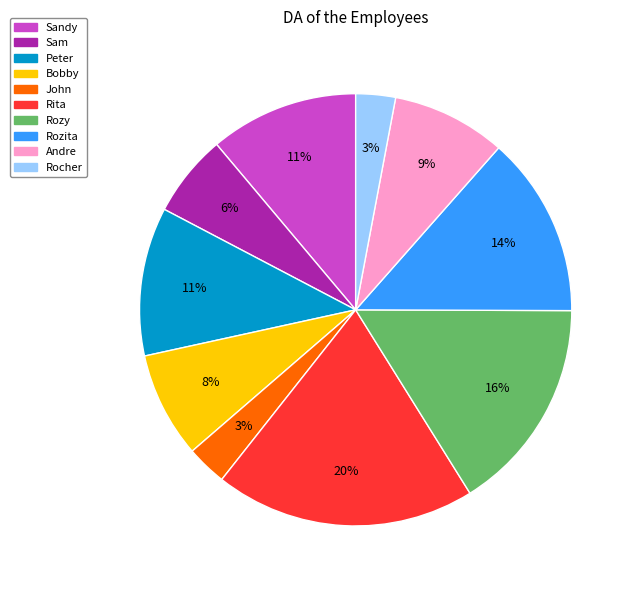

The John slice represents 11% of the pie. True or false?

False